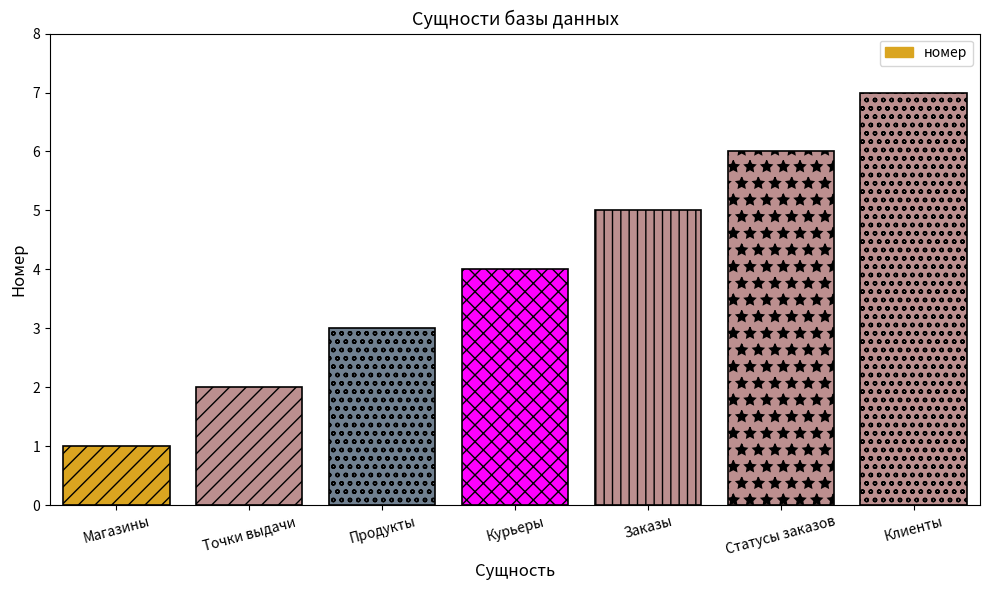

What is the smallest value displayed?

1